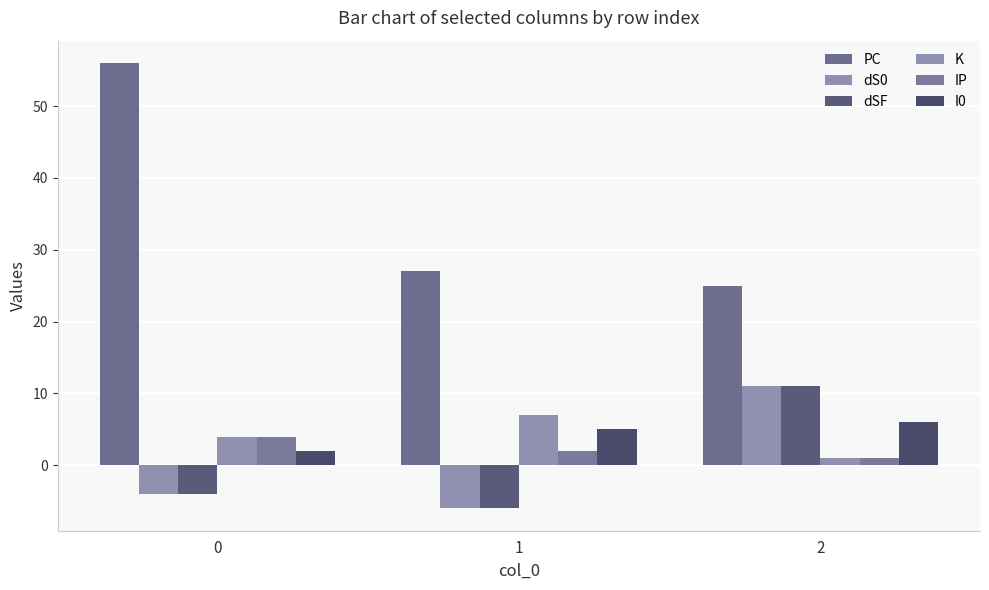

Reading left to right, transcribe all the data shown in this chart.

PC: 0=56	1=27	2=25
dS0: 0=-4	1=-6	2=11
dSF: 0=-4	1=-6	2=11
K: 0=4	1=7	2=1
IP: 0=4	1=2	2=1
I0: 0=2	1=5	2=6